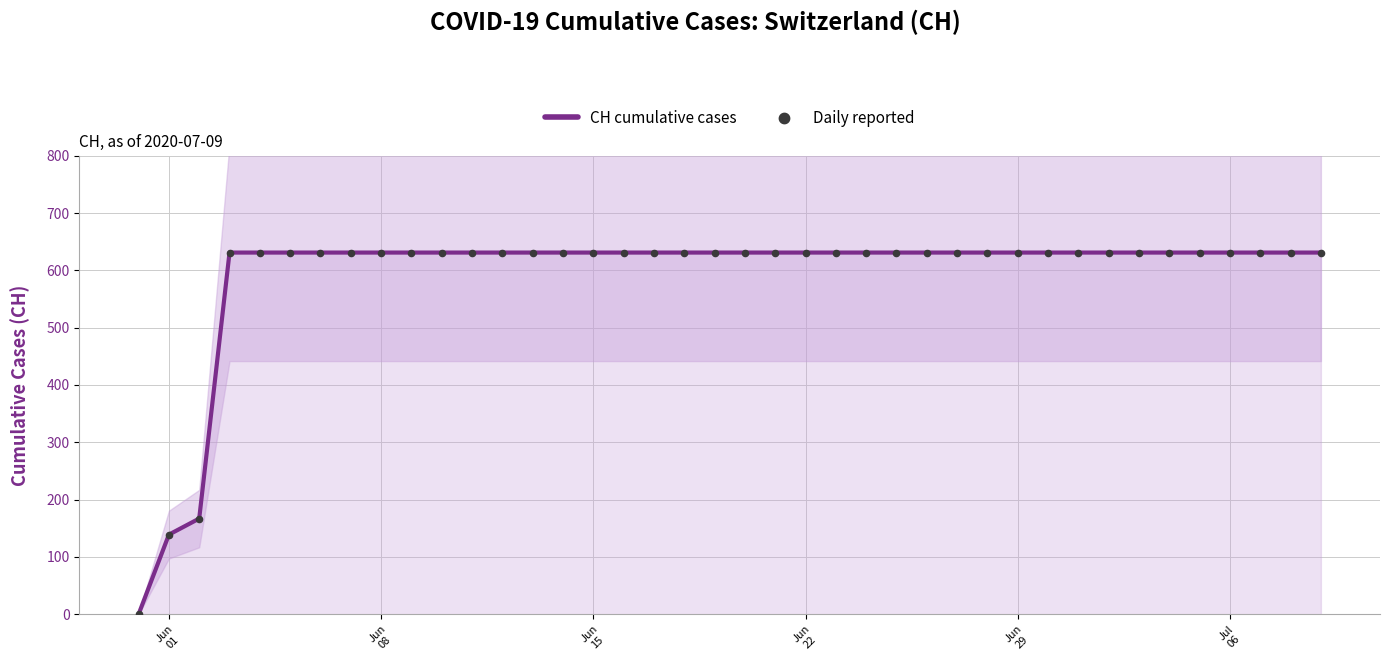

What are all the series names shown in the legend?

CH cumulative cases, Daily reported